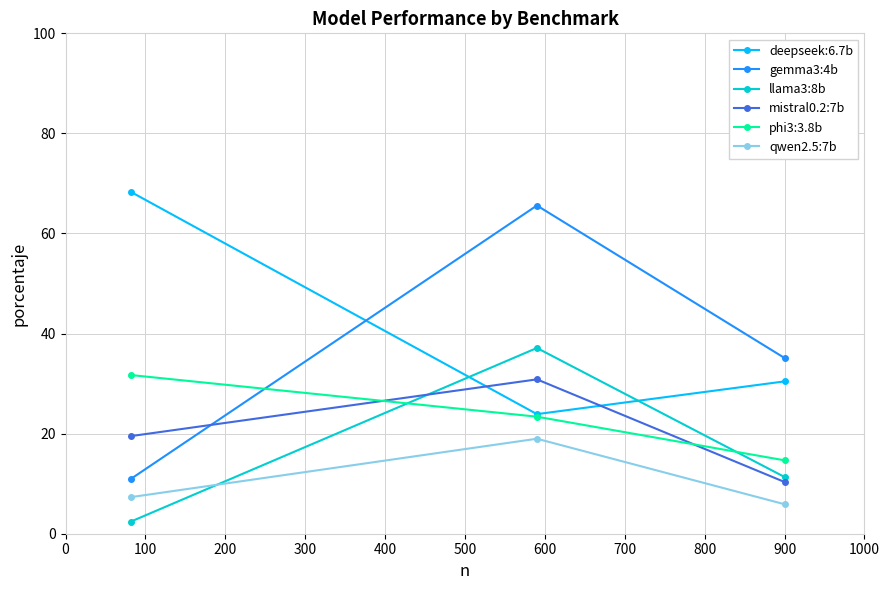

What is the difference between the second highest and minimum values in the llama3:8b series?

8.9